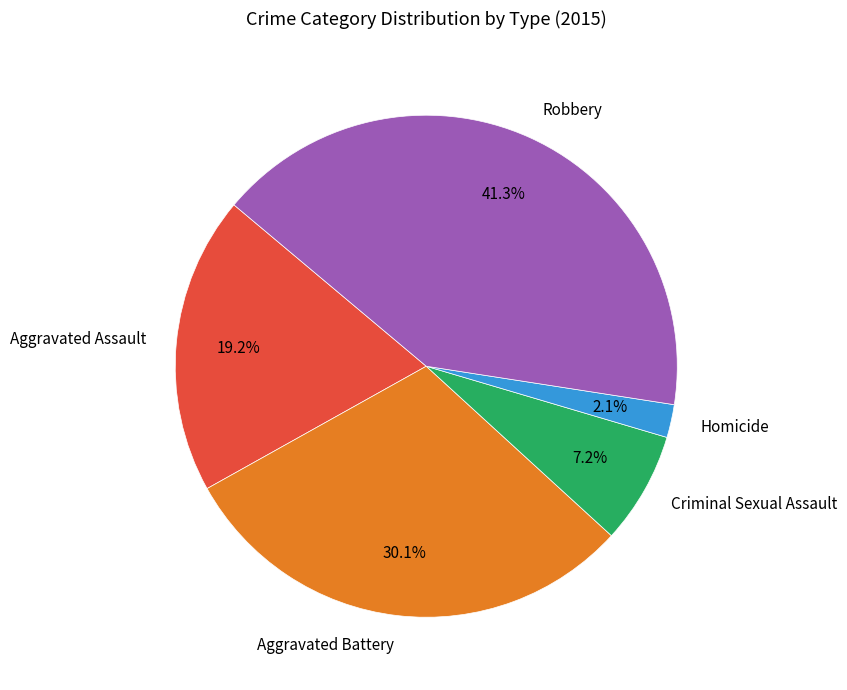

Between Homicide and Aggravated Assault, which is larger?

Aggravated Assault